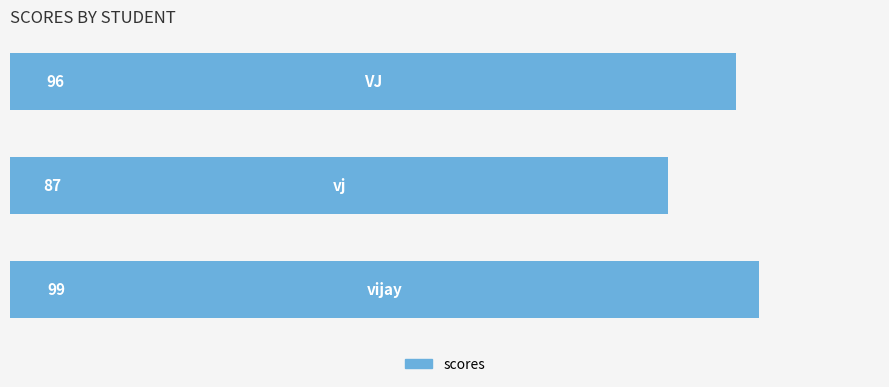

Does the chart contain stacked bars?

No